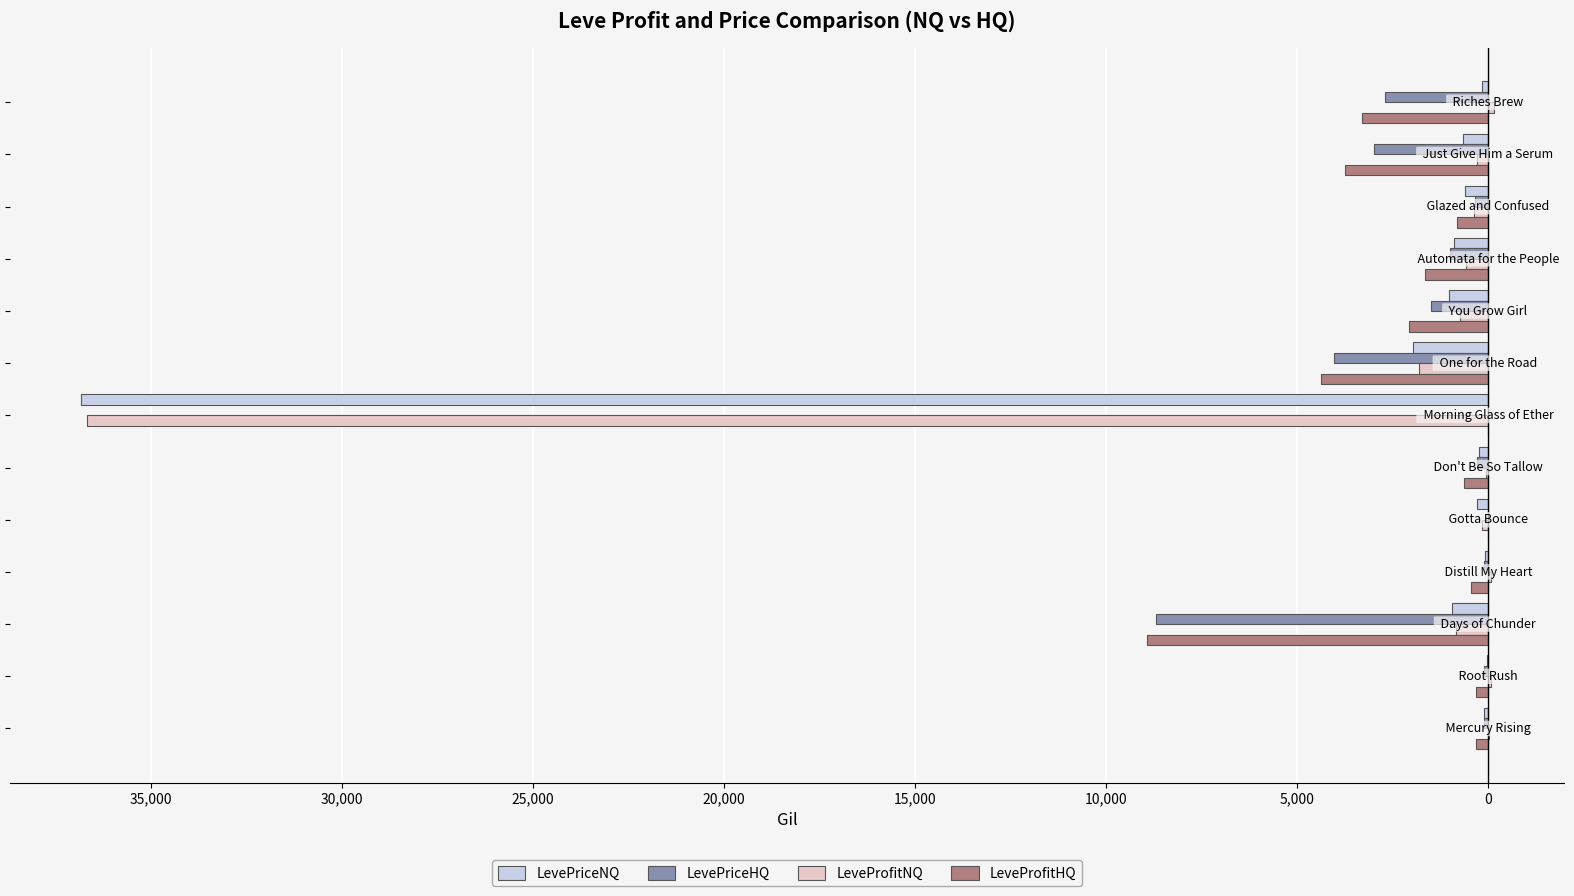

How many values in LeveProfitHQ are below zero?

11